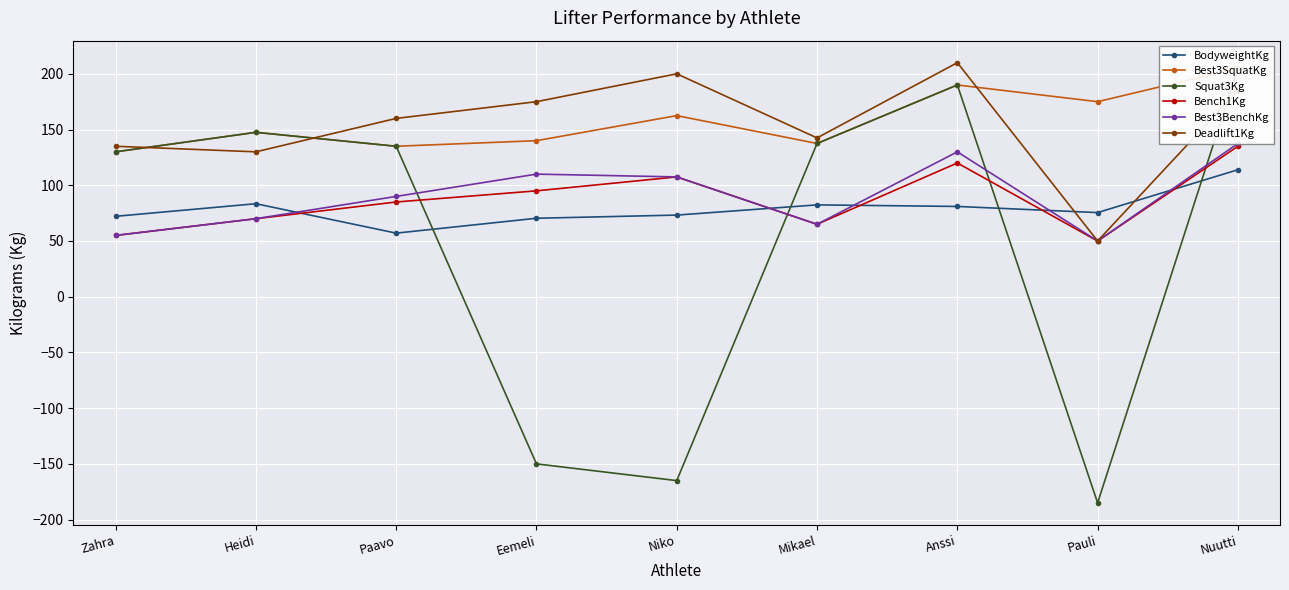

What position from the left is Nuutti?

9